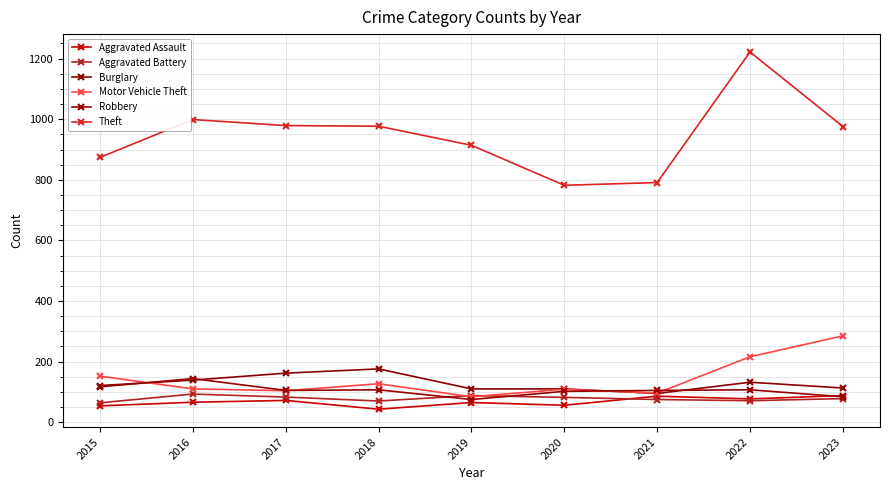

How many times do Motor Vehicle Theft and Aggravated Battery cross each other?

2